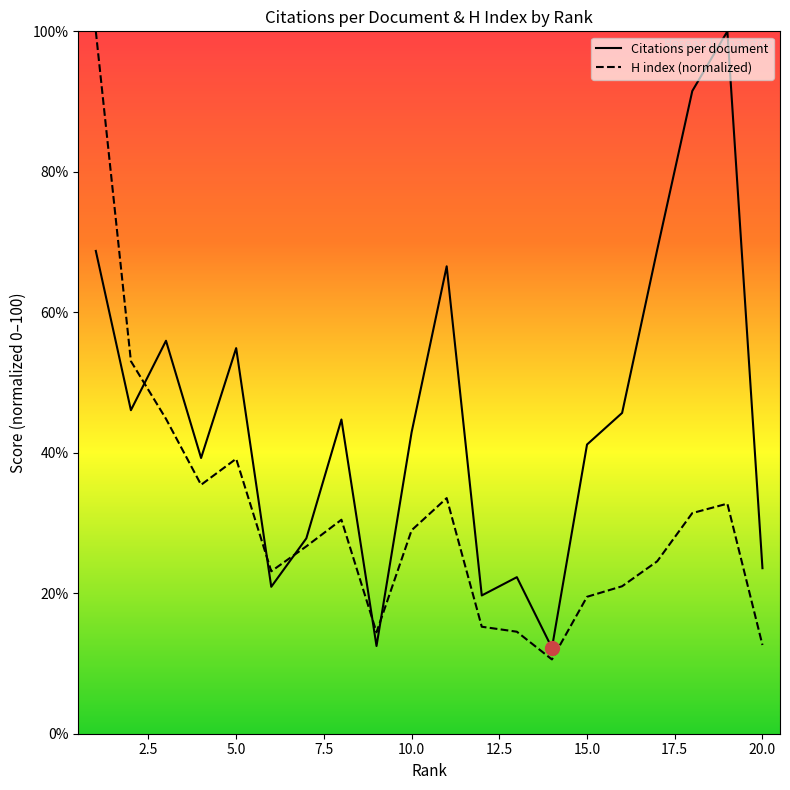

Which label corresponds to the largest value in the chart?

19